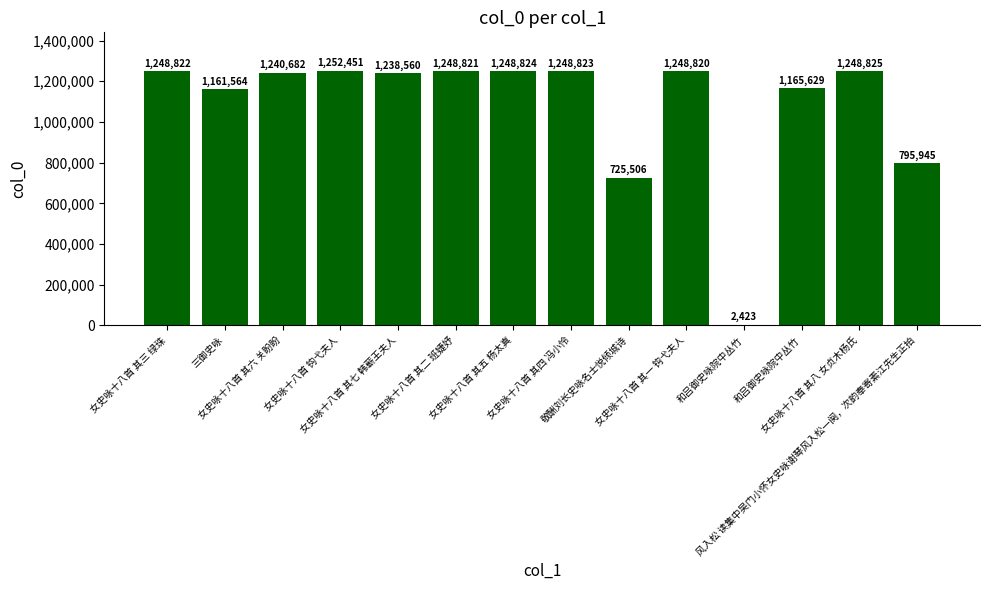

Reading left to right, what are all the values shown in this chart?

女史咏十八首 其三 绿珠=1248822	三御史咏=1161564	女史咏十八首 其六 关盼盼=1240682	女史咏十八首 钩弋夫人=1252451	女史咏十八首 其七 韩蕲王夫人=1238560	女史咏十八首 其二 班婕妤=1248821	女史咏十八首 其五 杨太真=1248824	女史咏十八首 其四 冯小怜=1248823	敬酬刘长史咏名士悦倾城诗=725506	女史咏十八首 其一 钩弋夫人=1248820	和吕御史咏院中丛竹=2423	和吕御史咏院中丛竹=1165629	女史咏十八首 其八 女贞木杨氏=1248825	风入松 读集中吴门小怀女史咏谢琴风入松一阕，次韵奉寄素江先生正拍=795945